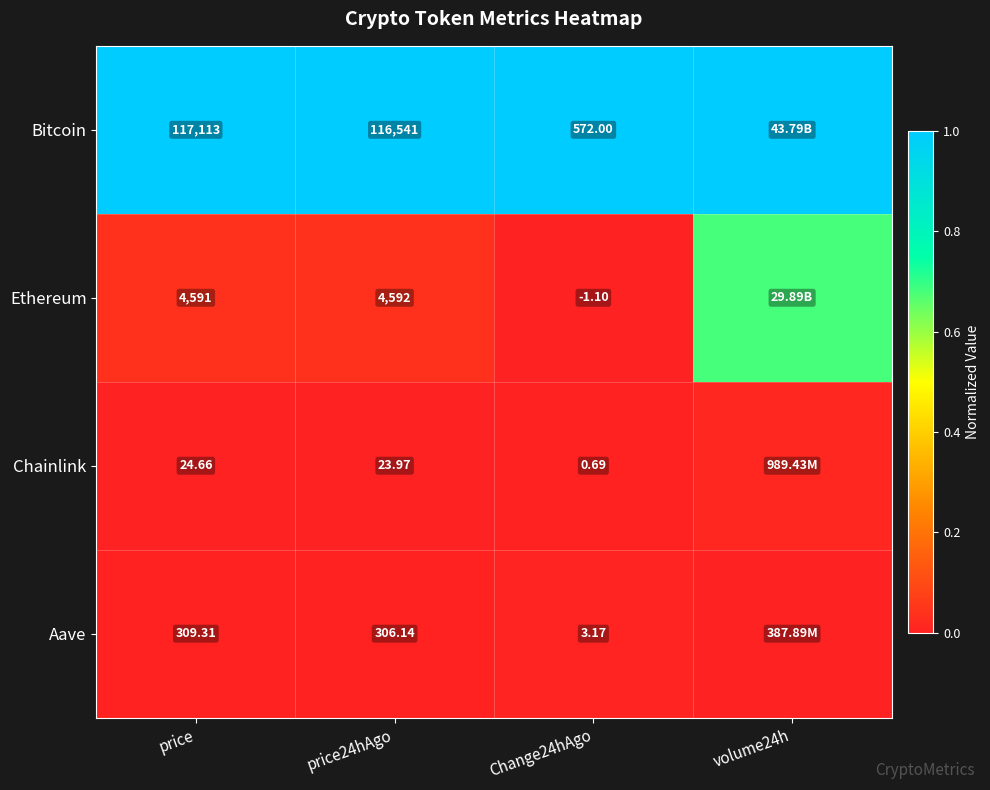

What is the total value across all series at volume24h?

1.7